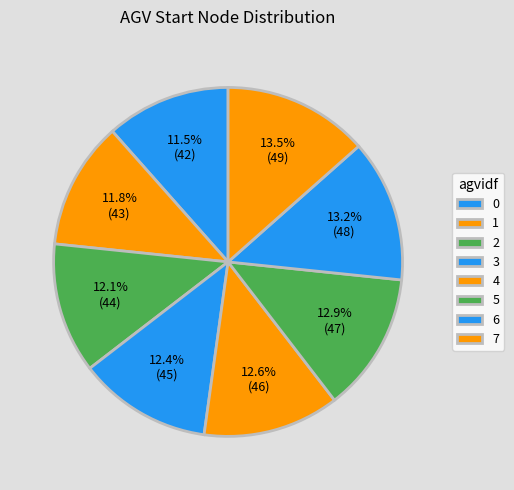

Approximately how many times larger is the value at 2 compared to 7?

0.9